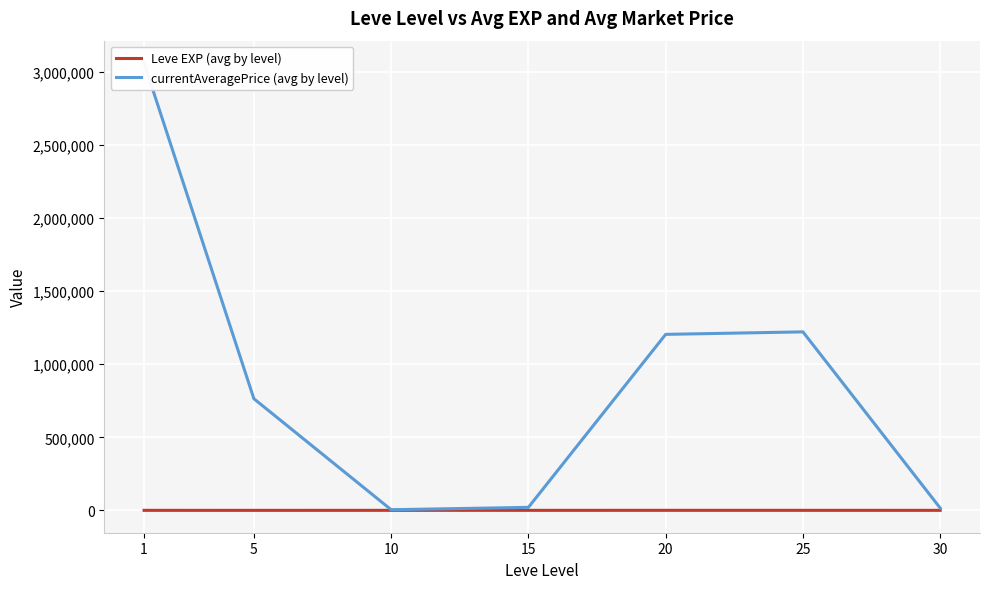

What is the maximum value for Leve EXP (avg by level)?

653.3